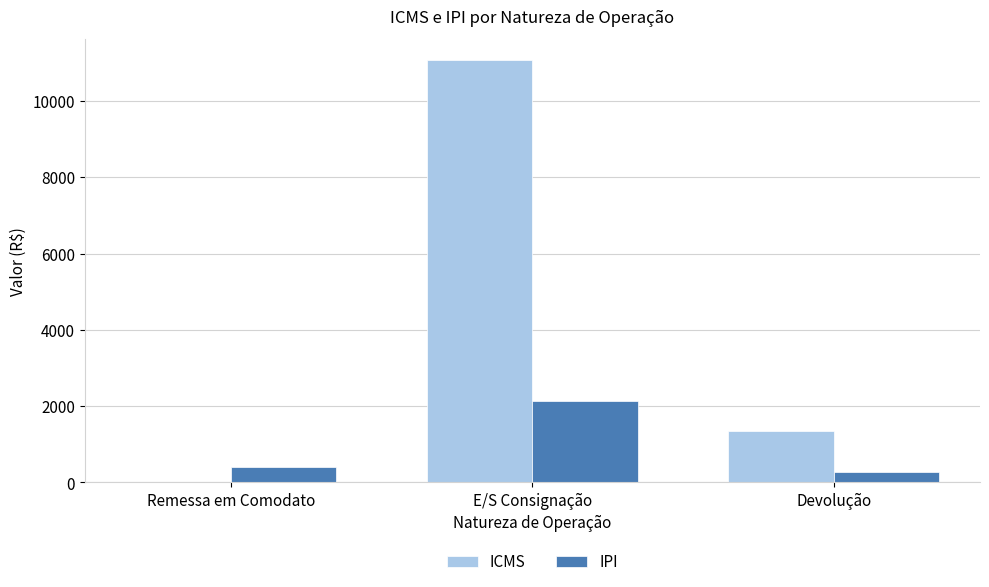

Between Remessa em Comodato and Devolução, which series saw the biggest shift?

ICMS